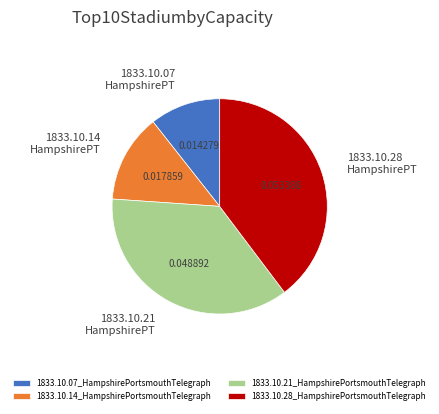

Do 1833.10.14_HampshirePortsmouthTelegraph and 1833.10.28_HampshirePortsmouthTelegraph together represent more than half of the pie?

Yes